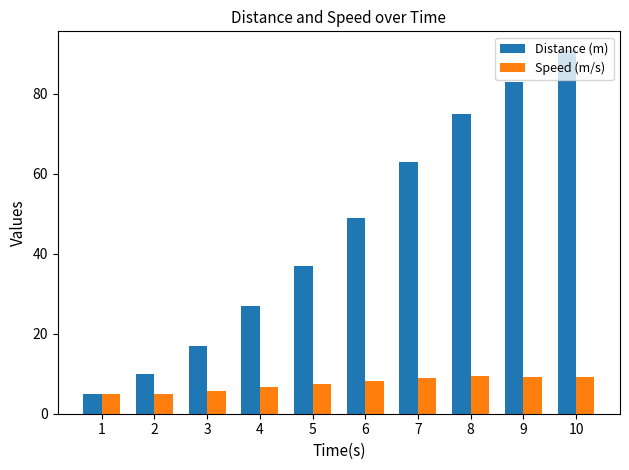

Which series has the widest spread of values?

Distance (m)